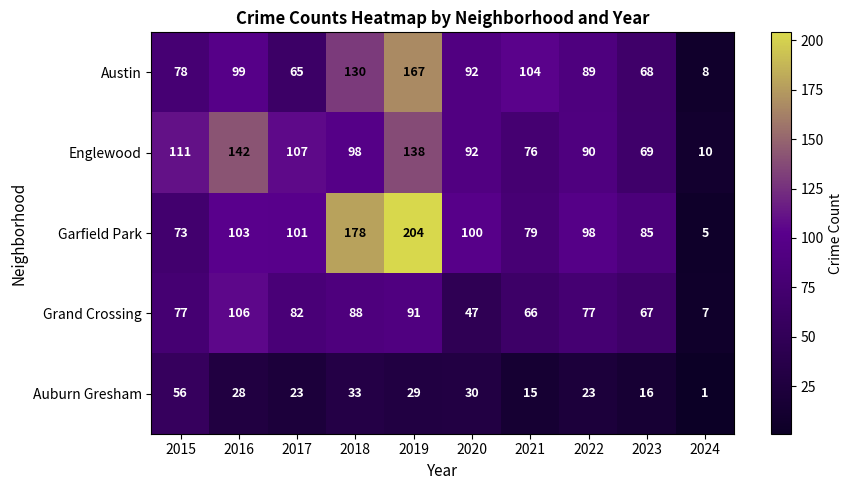

Between 2017 and 2024, which series saw the biggest shift?

Englewood